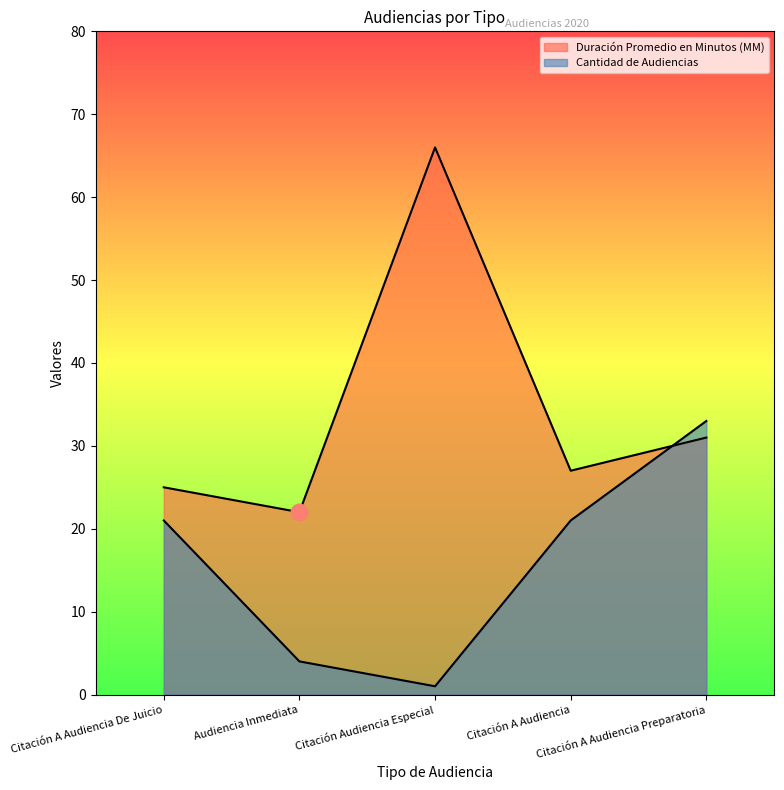

What are all the series names shown in the legend?

Duración Promedio en Minutos (MM), Cantidad de Audiencias